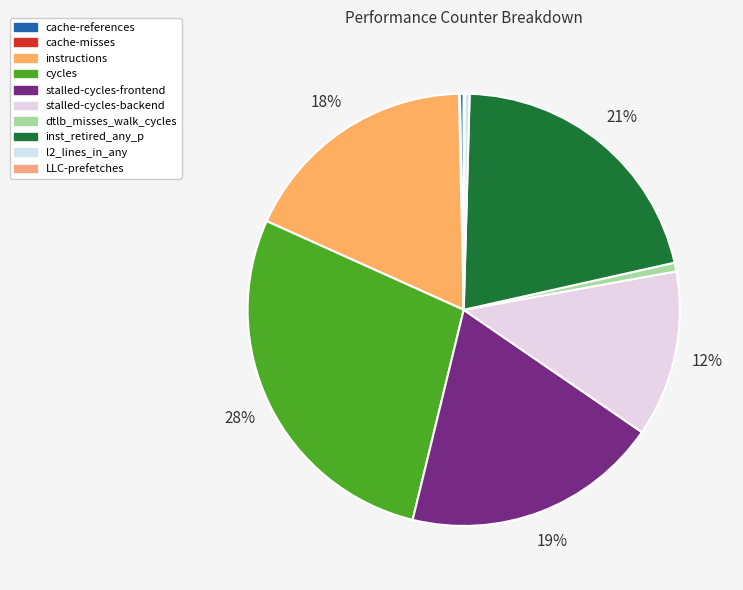

What is the smallest slice in the pie chart?

LLC-prefetches